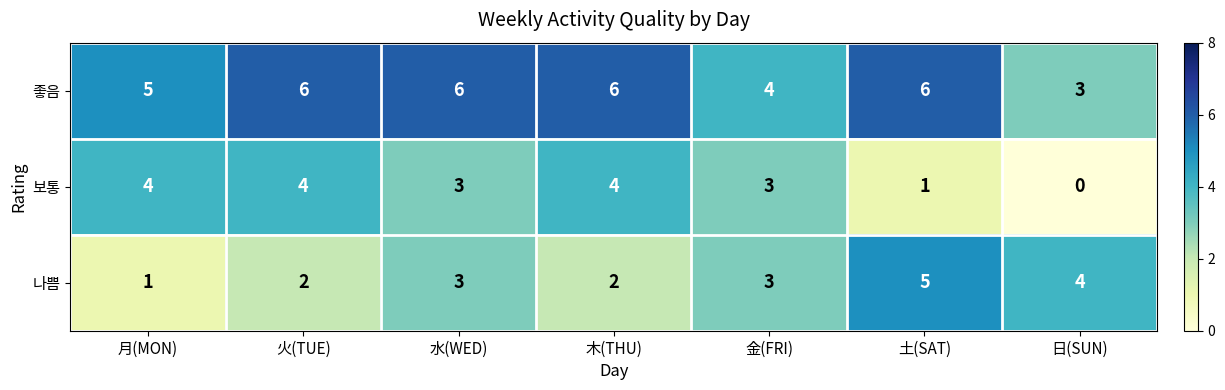

Reading left to right, extract all data points from this chart.

좋음: 5	6	6	6	4	6	3
보통: 4	4	3	4	3	1	0
나쁨: 1	2	3	2	3	5	4